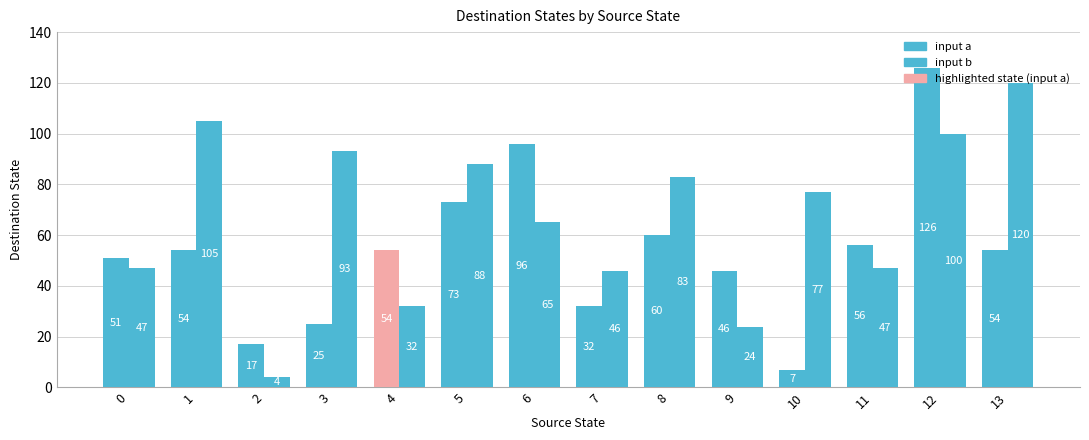

How many categories are shown in the chart?

14